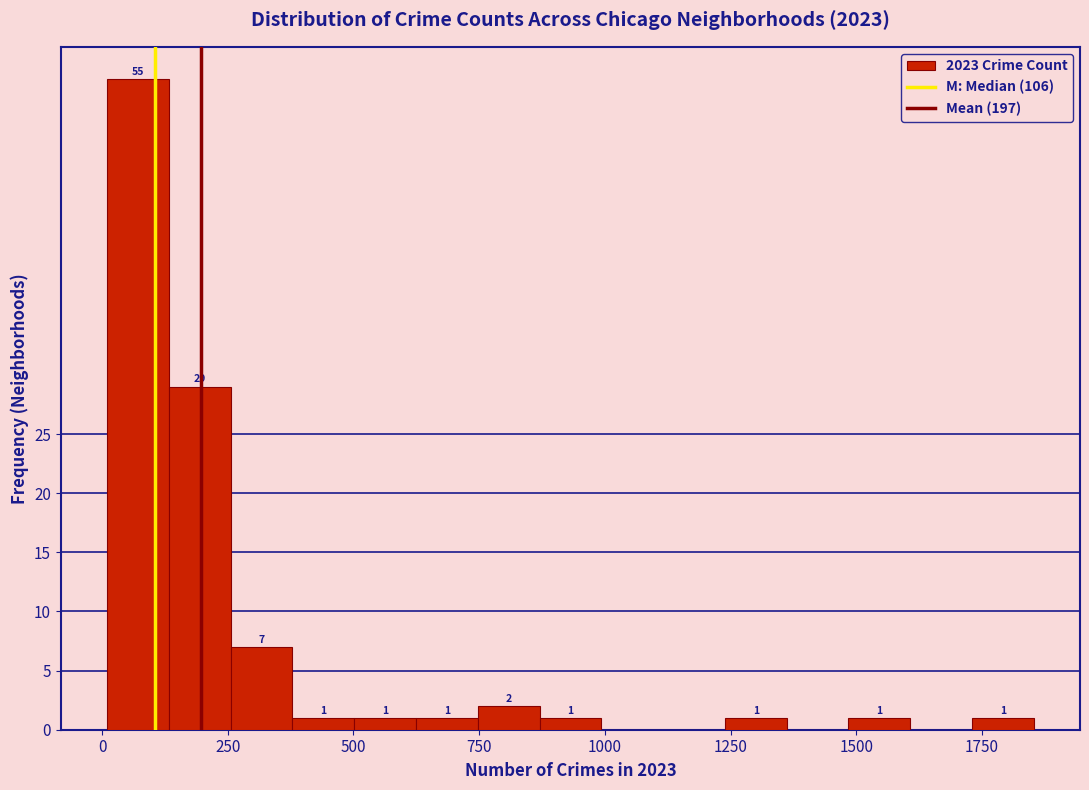

Read against the x-axis, roughly where is the centre of the tallest bar?

50